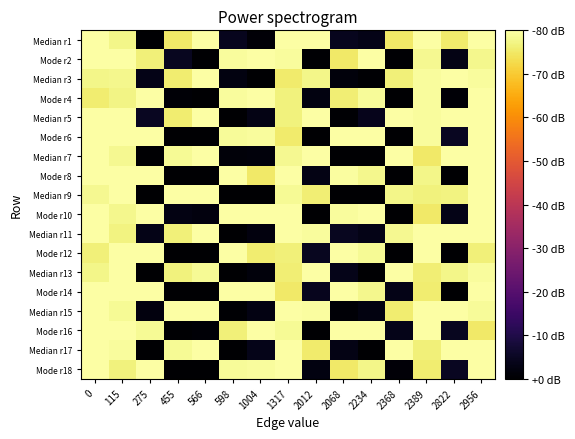

At which category does the chart reach its minimum across all series?

275